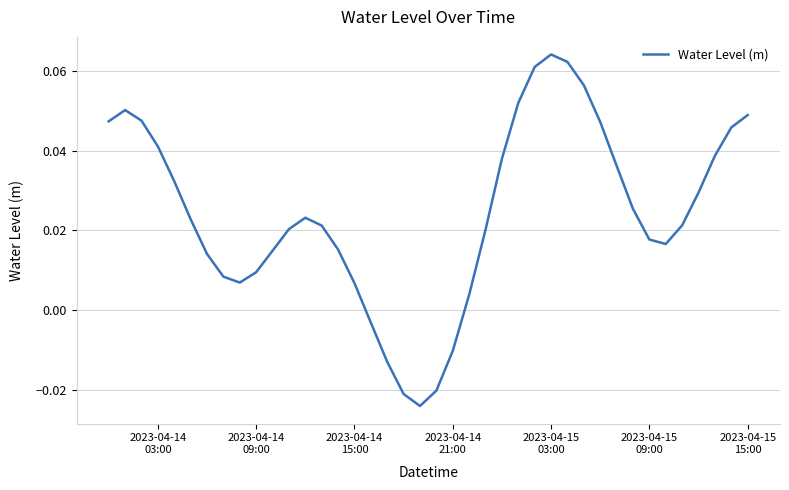

Reading left to right, transcribe all the data shown in this chart.

0.0	0.1	0.0	0.0	0.0	0.0	0.0	0.0	0.0	0.0	0.0	0.0	0.0	0.0	0.0	0.0	-0.0	-0.0	-0.0	-0.0	-0.0	-0.0	0.0	0.0	0.0	0.1	0.1	0.1	0.1	0.1	0.0	0.0	0.0	0.0	0.0	0.0	0.0	0.0	0.0	0.0